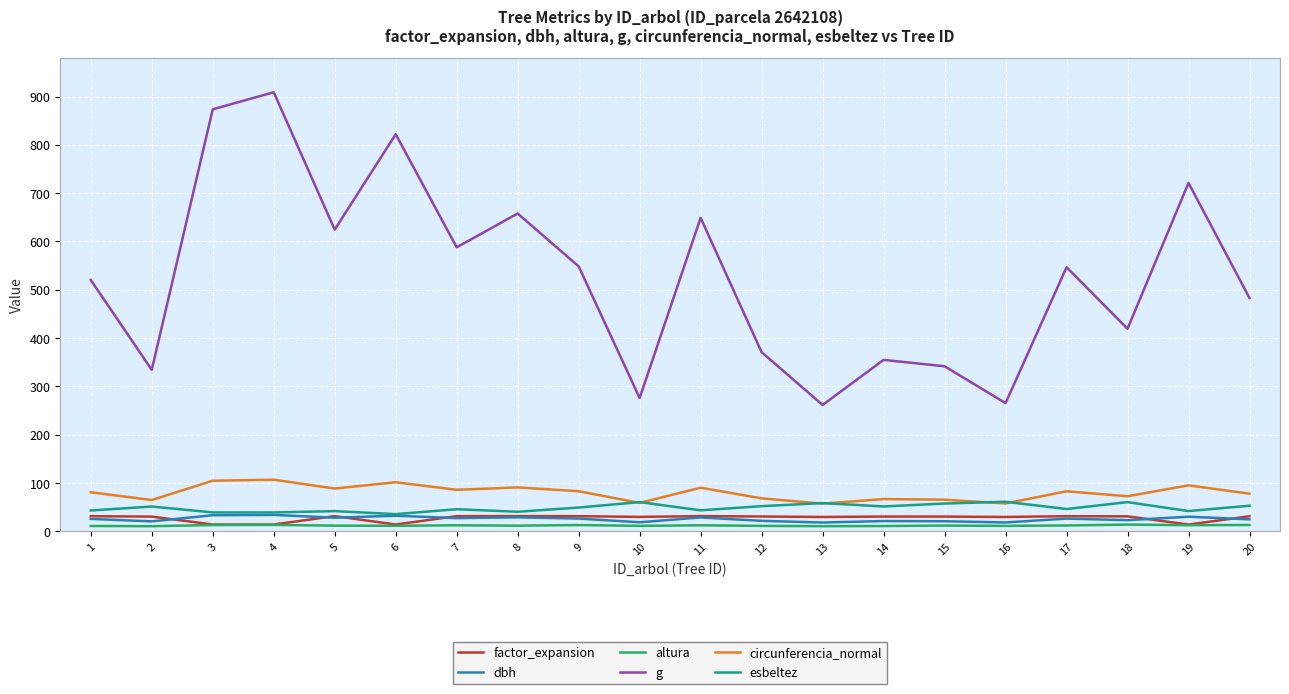

True or false: dbh and circunferencia_normal cross at least once.

False